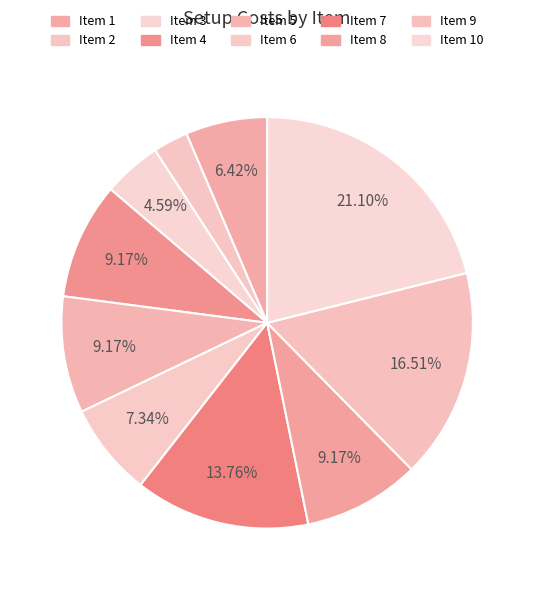

Count the number of slices in the pie.

10